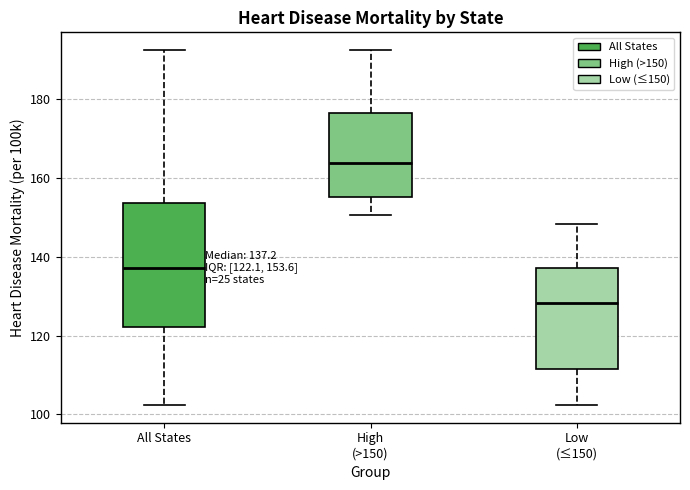

Comparing the boxes themselves (not the whiskers), which one is the tallest?

All States